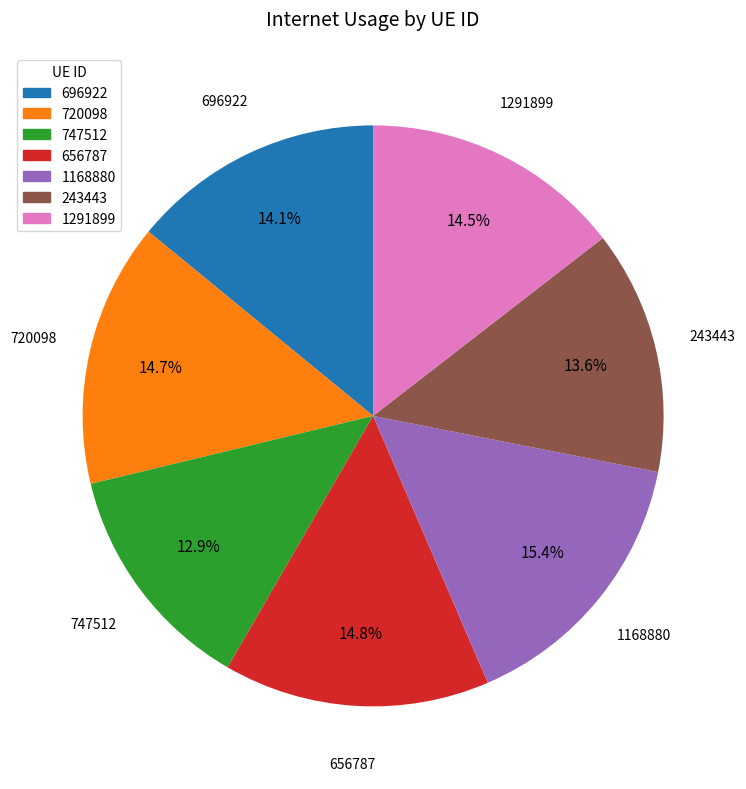

Is there a majority slice in this chart?

No